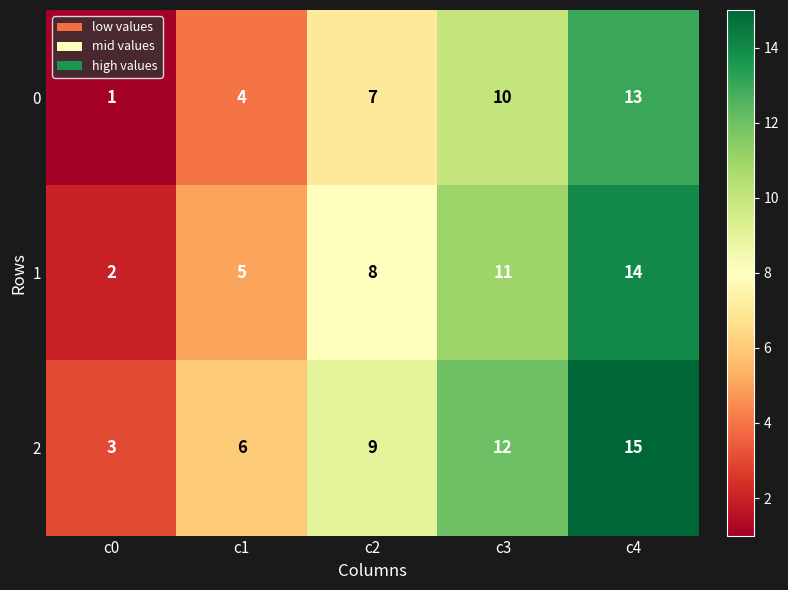

What is the difference between the maximum and minimum values in the 2 series?

12